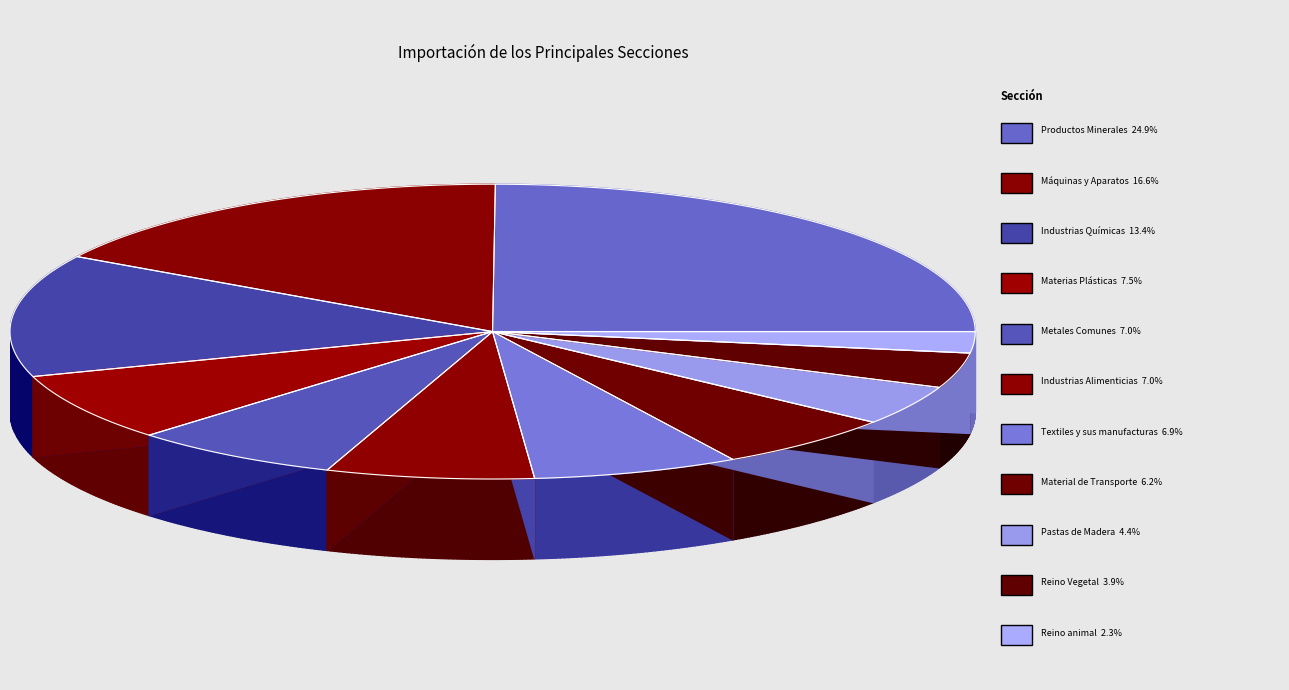

Is Máquinas y Aparatos the majority of the pie?

No